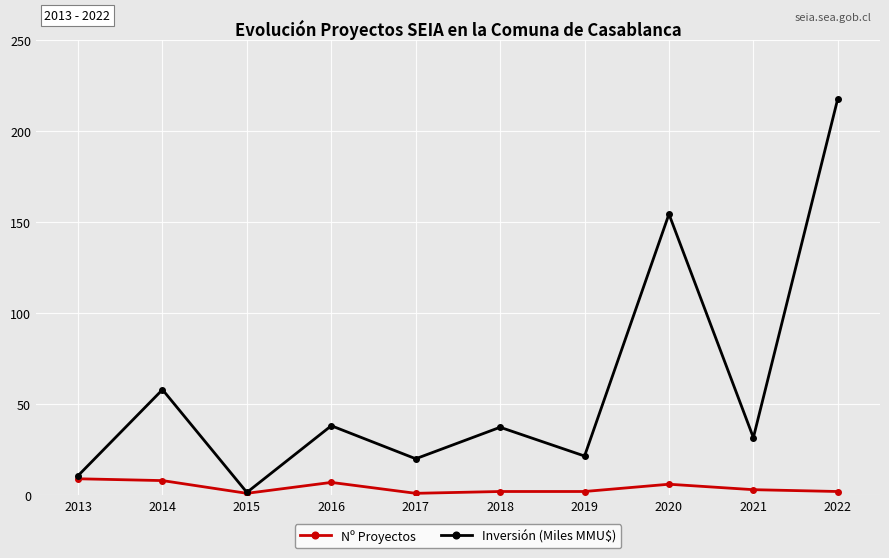

Which category has the highest value across all series?

2022